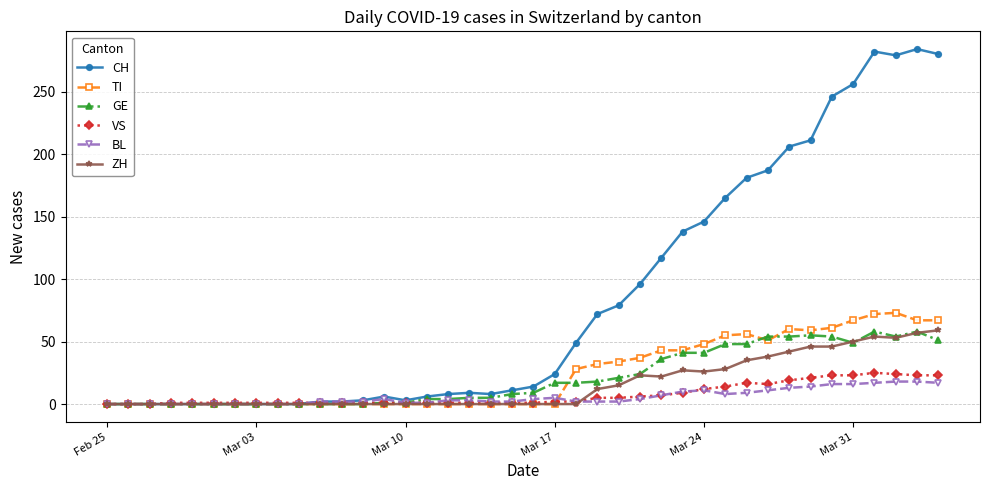

True or false: BL has more than 2 points higher than both neighbors.

True